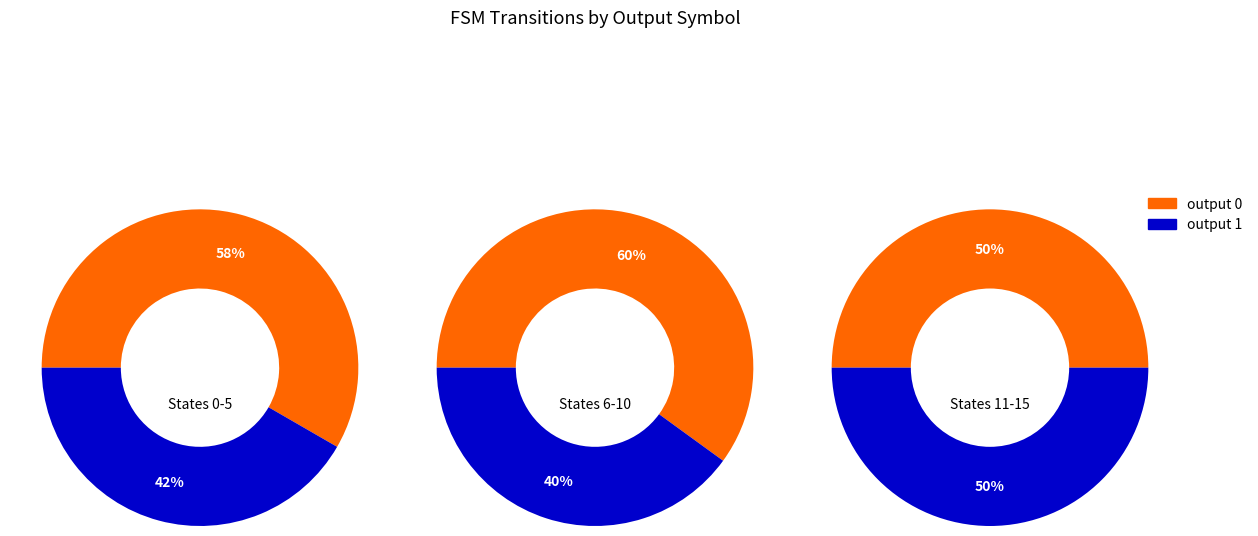

Does 29 account for over 50% of the chart?

No